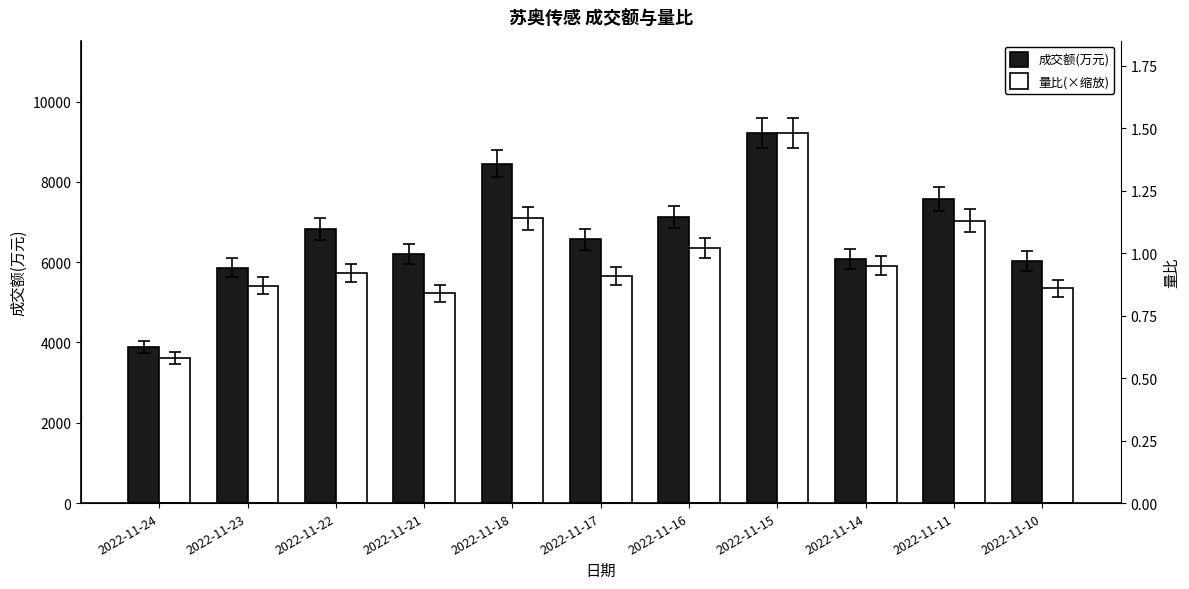

The 量比(×缩放) series shows 3787.6 at 2022-11-22. True or false?

False